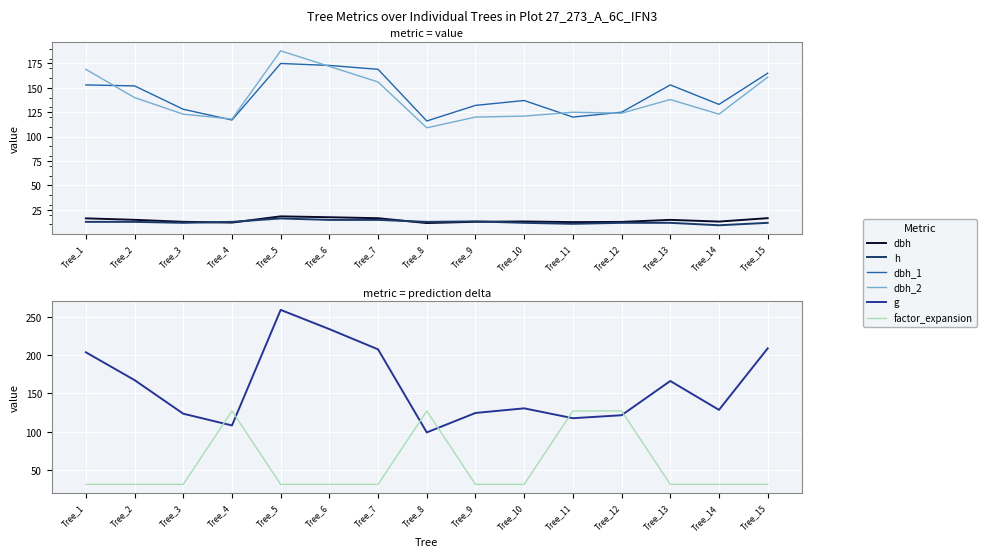

What is the maximum value for h?

16.0